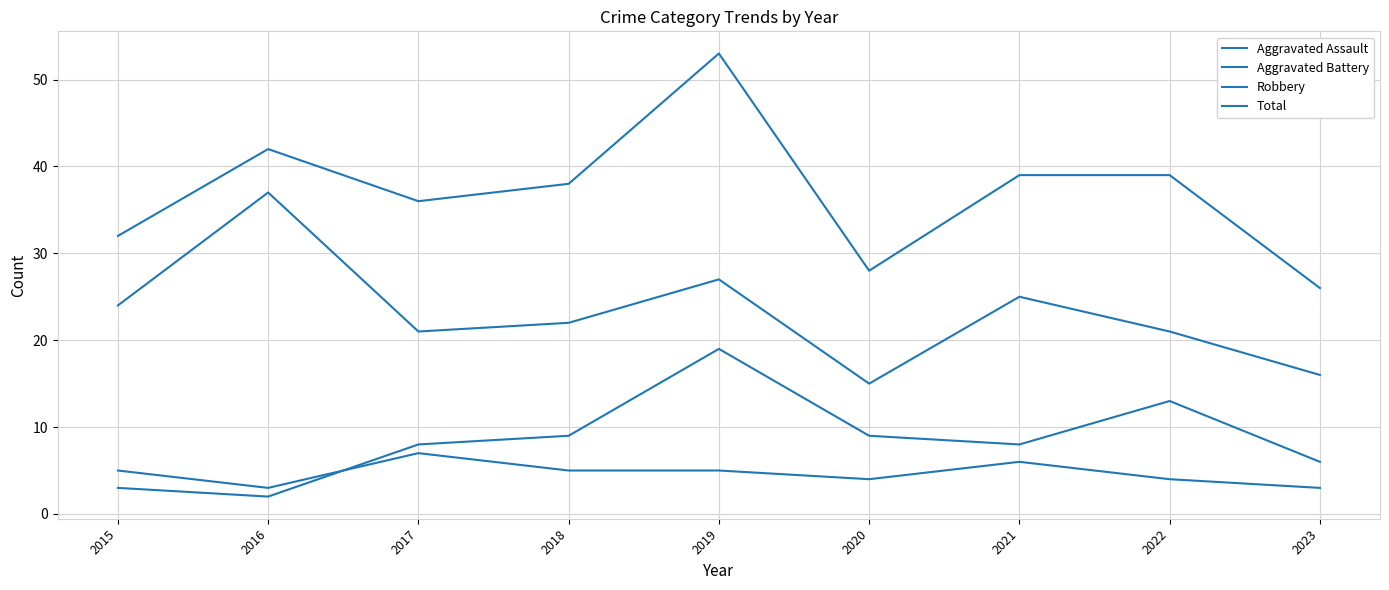

How many lines are shown in the chart?

4